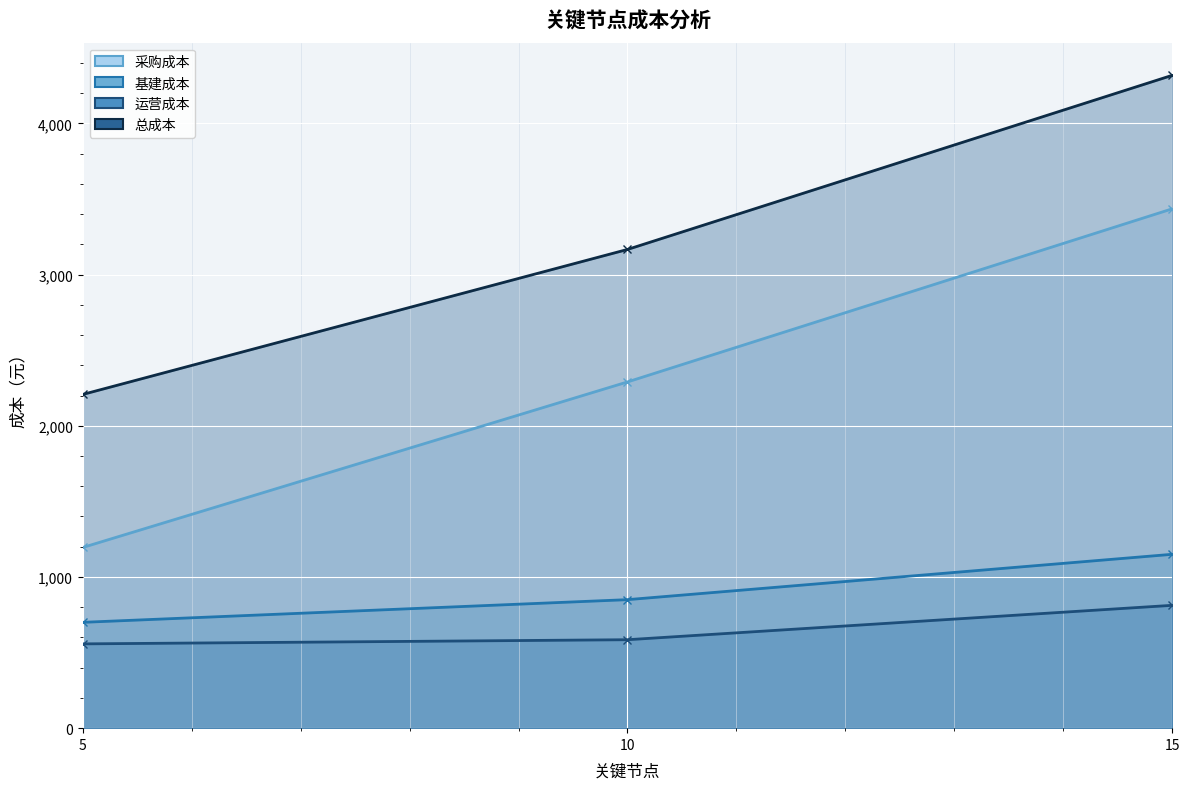

Reading left to right, list all the values displayed in this chart.

采购成本: 1195.0	2290.0	3435.0
基建成本: 700.0	850.0	1150.0
运营成本: 557.5	585.0	812.5
总成本: 2207.2	3166.2	4318.0